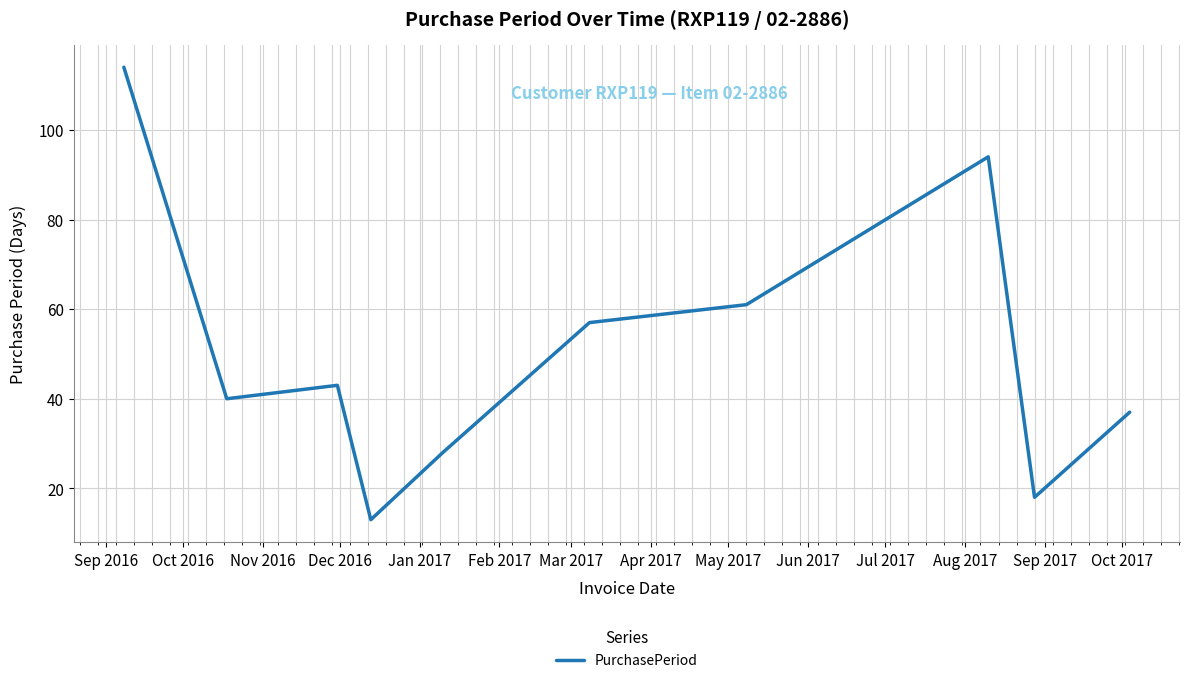

Reading left to right, list all the values displayed in this chart.

114	40	43	13	28	57	61	94	18	37